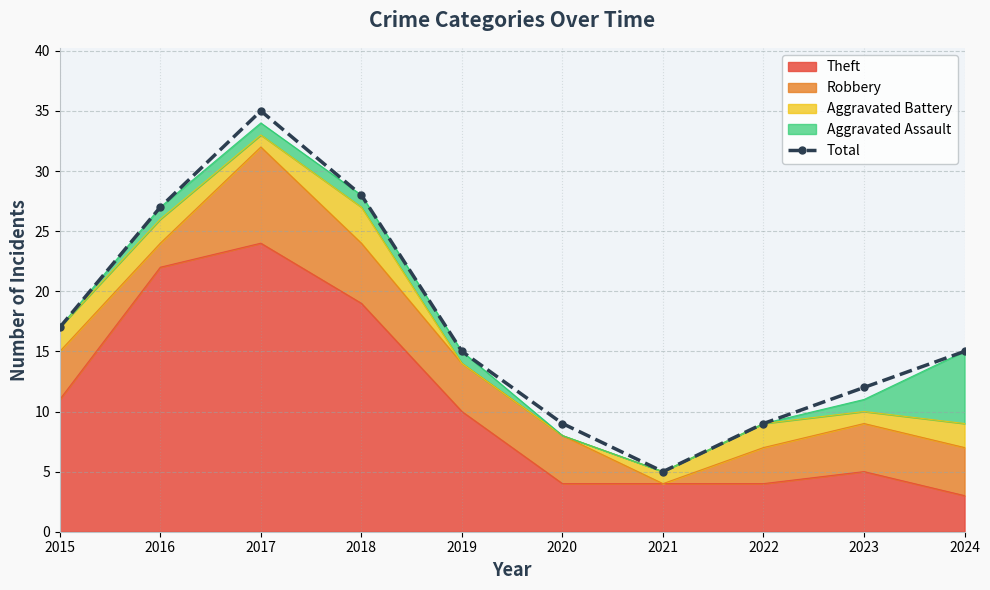

List the labels in order of value, smallest first.

2021, 2020, 2022, 2023, 2019, 2024, 2015, 2016, 2018, 2017